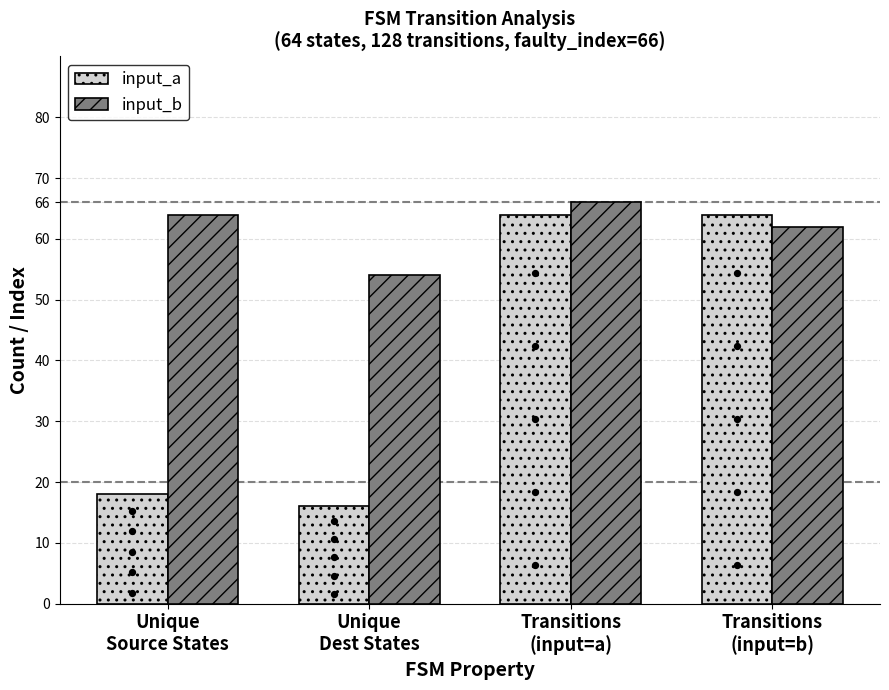

What are all the series names shown in the legend?

input_a, input_b